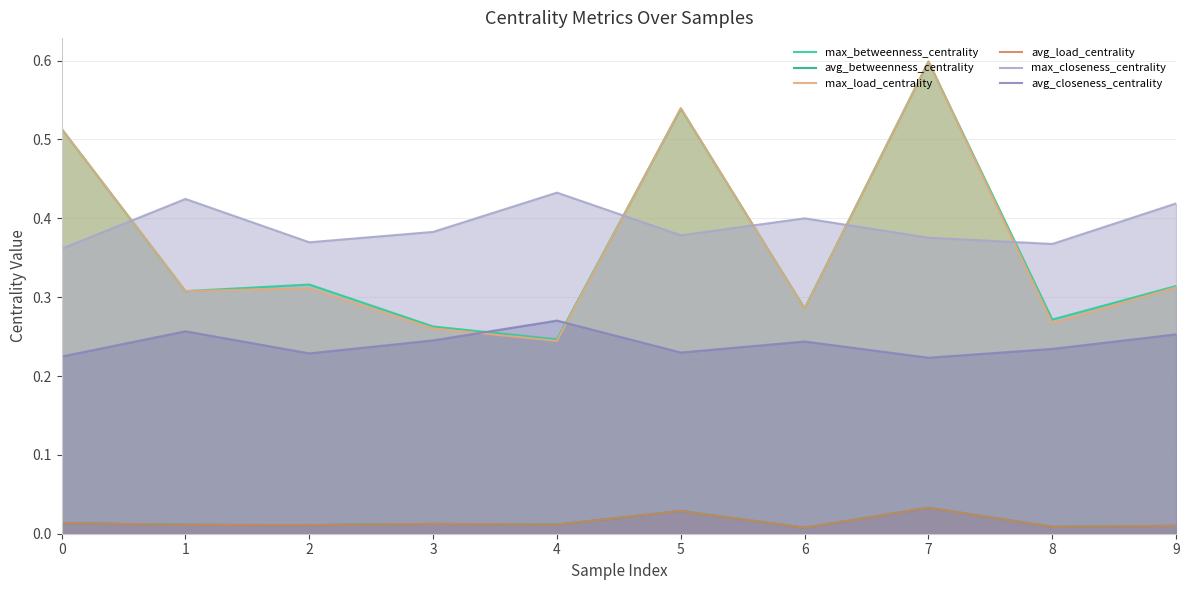

At which category does the chart reach its minimum across all series?

6